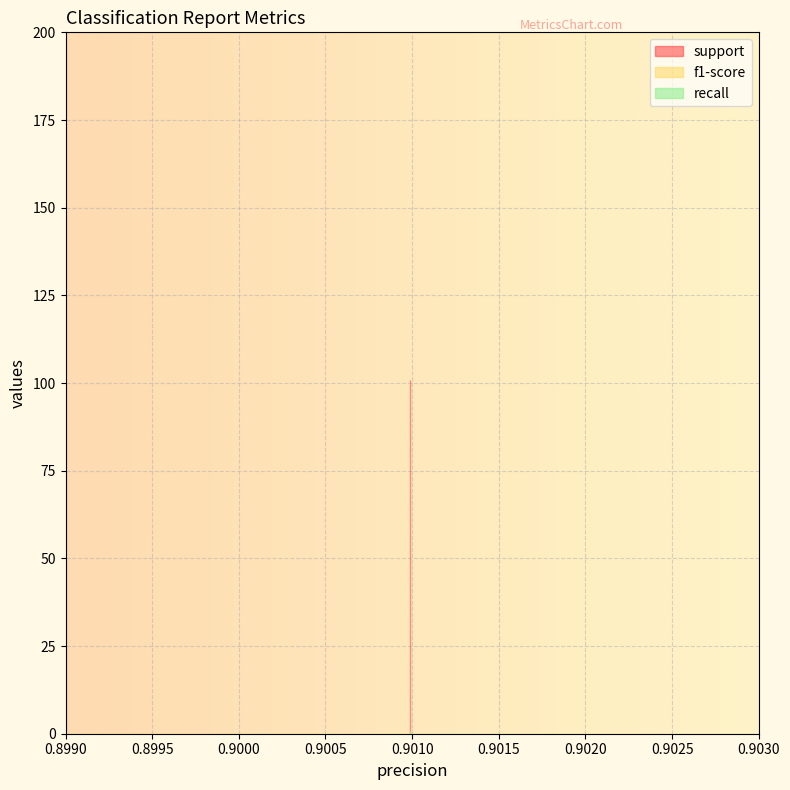

What is the total value across all series at 0?

102.8